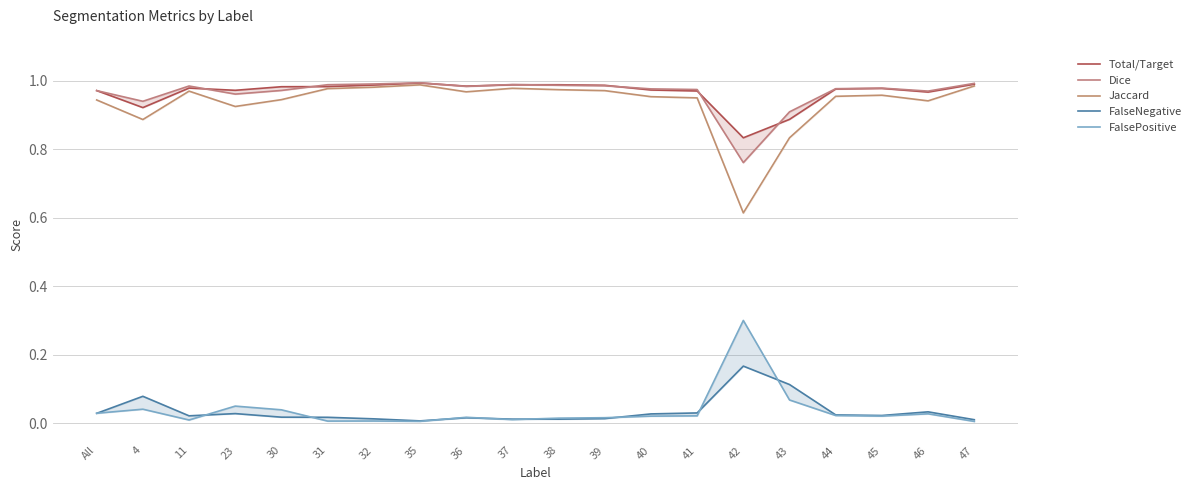

At which category does Dice reach its first local peak?

11